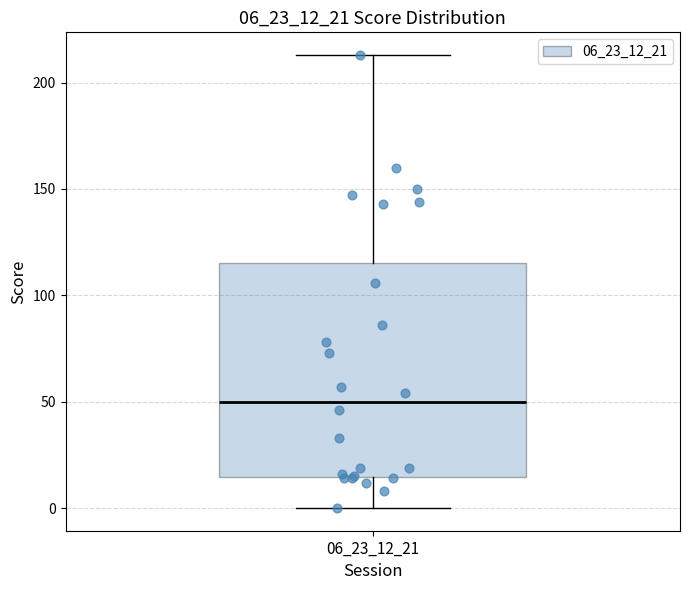

Transcribe this box plot: give where the median line is, the range the box spans, and where the two whiskers end, as read against the y-axis. The values are not printed on the chart, so give them approximately, as read against the axis.

median 50, box 15 to 115, whiskers 0 to 215